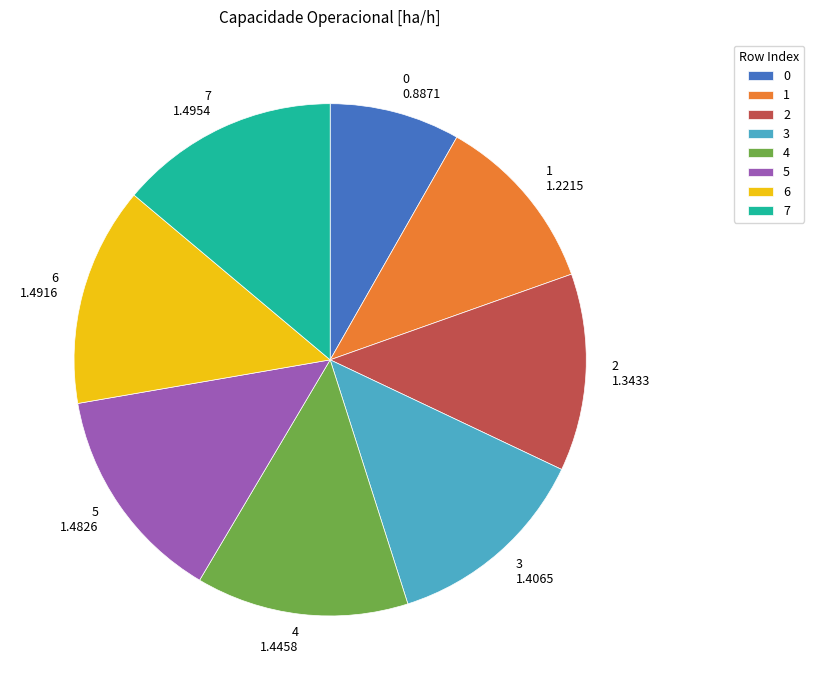

True or false: 5 accounts for 14% of the total.

True